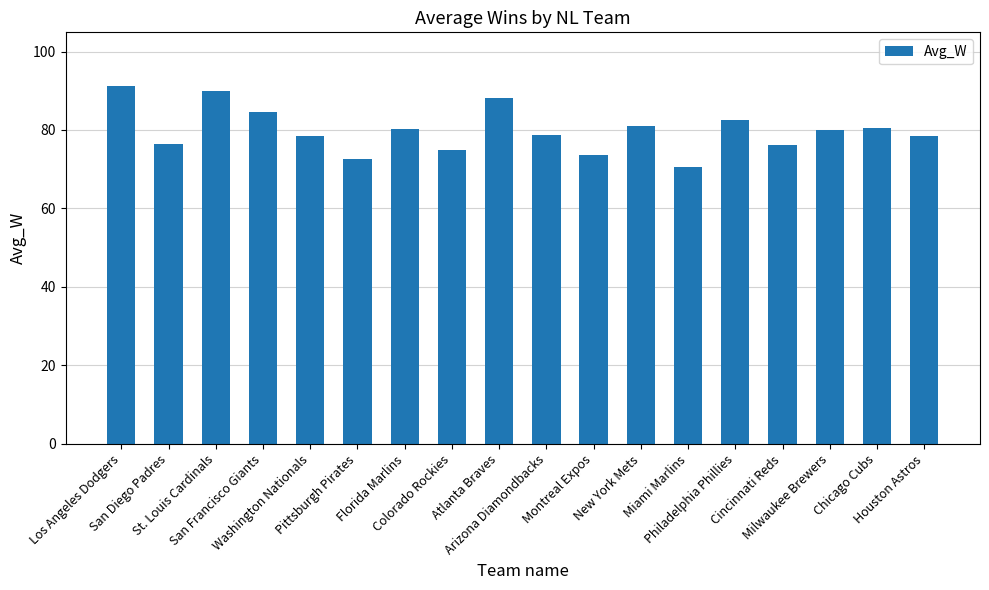

The chart shows a value of 78.6 at Arizona Diamondbacks. True or false?

True